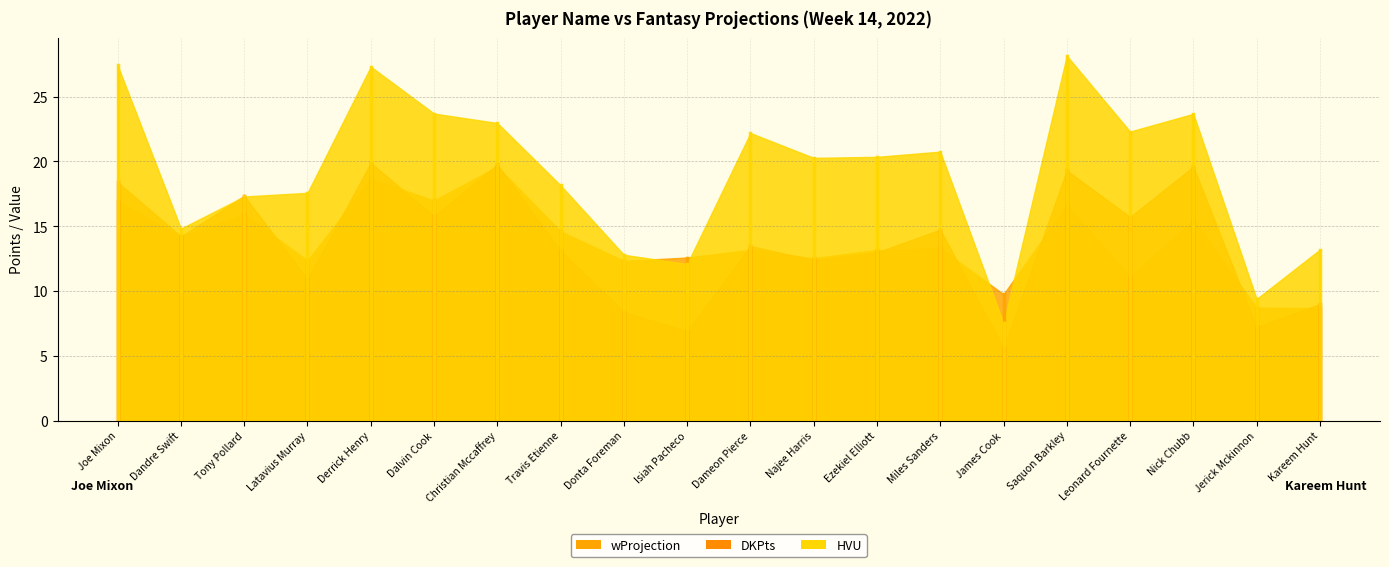

Between Kareem Hunt and Miles Sanders, which is larger?

Miles Sanders